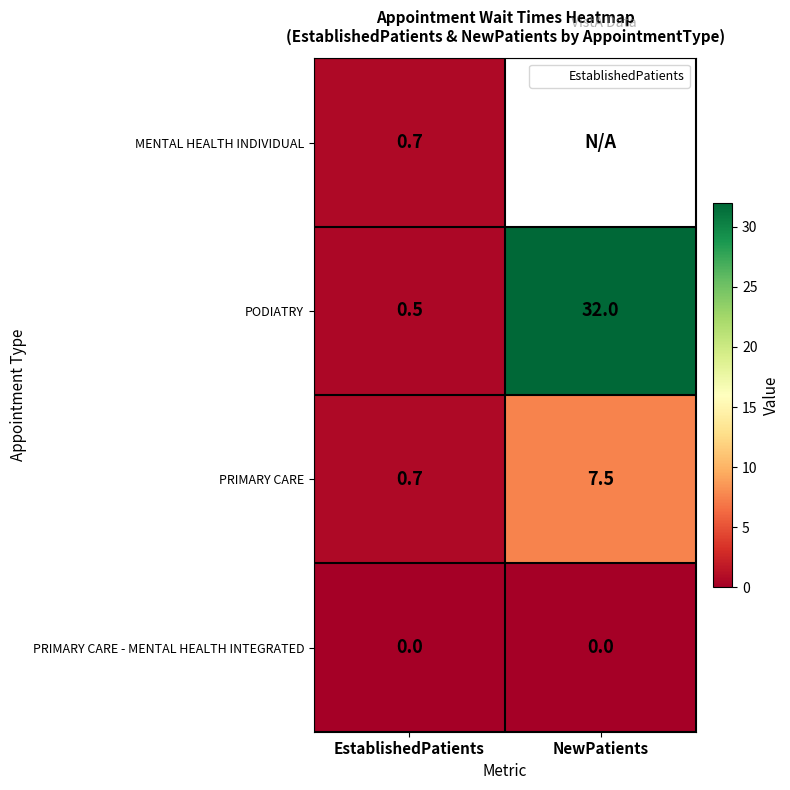

The PRIMARY CARE series shows 2.6 at NewPatients. True or false?

False